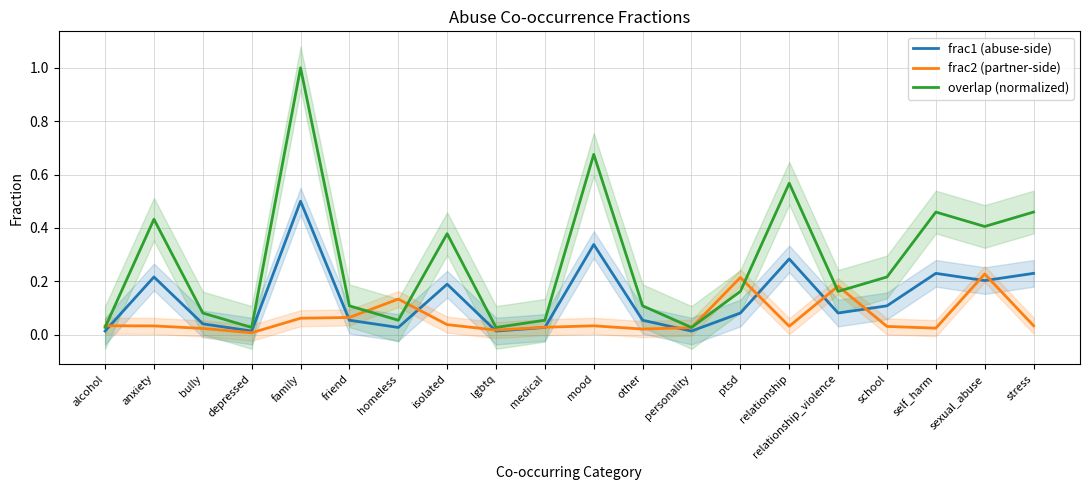

Reading left to right, transcribe all the data shown in this chart.

frac1 (abuse-side): 0.0	0.2	0.0	0.0	0.5	0.1	0.0	0.2	0.0	0.0	0.3	0.1	0.0	0.1	0.3	0.1	0.1	0.2	0.2	0.2
frac2 (partner-side): 0.0	0.0	0.0	0.0	0.1	0.1	0.1	0.0	0.0	0.0	0.0	0.0	0.0	0.2	0.0	0.2	0.0	0.0	0.2	0.0
overlap (normalized): 0.0	0.4	0.1	0.0	1.0	0.1	0.1	0.4	0.0	0.1	0.7	0.1	0.0	0.2	0.6	0.2	0.2	0.5	0.4	0.5